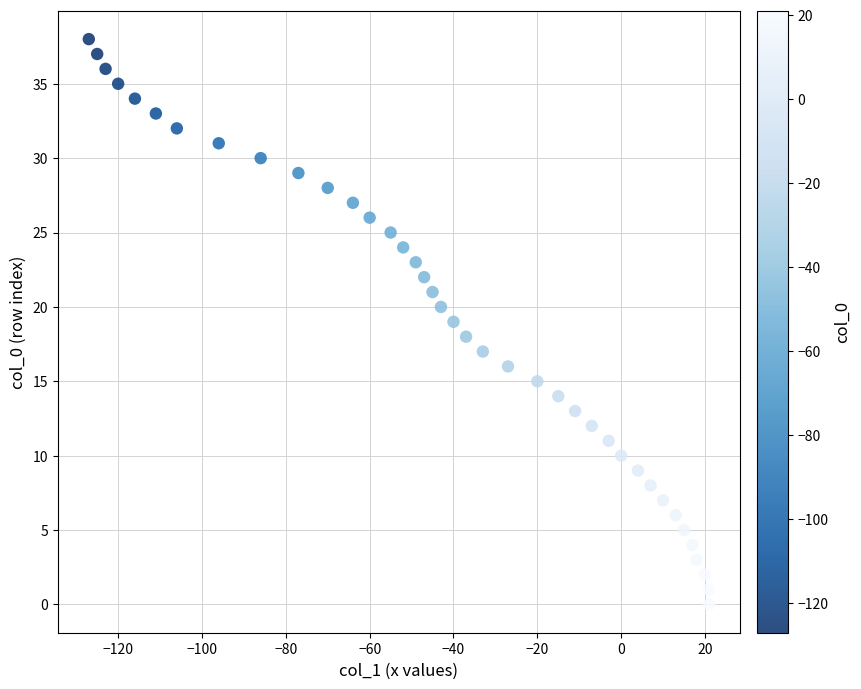

What is the range of X values (max minus min)?

148